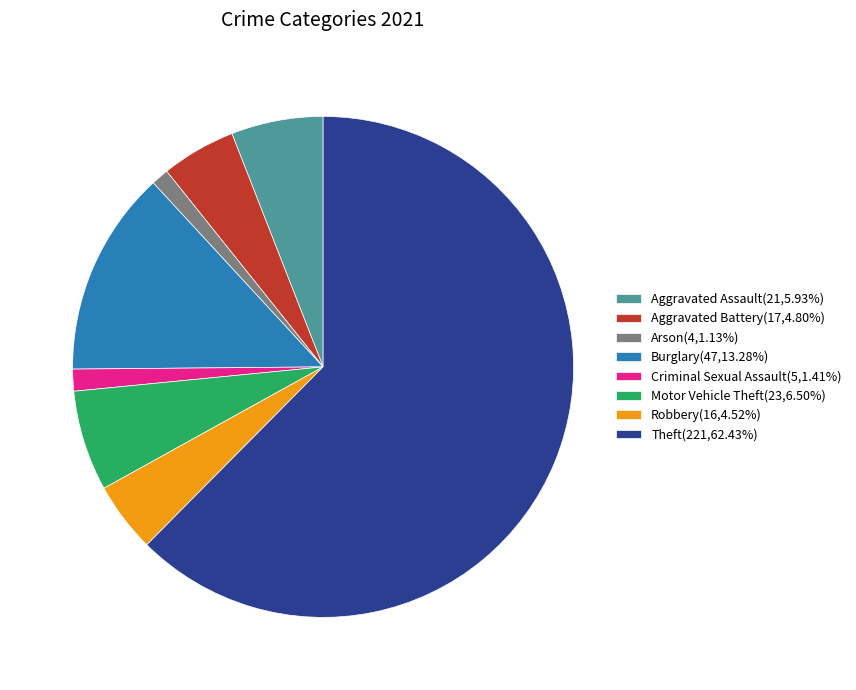

Does Motor Vehicle Theft(23,6.50%) represent more than half of the total?

No